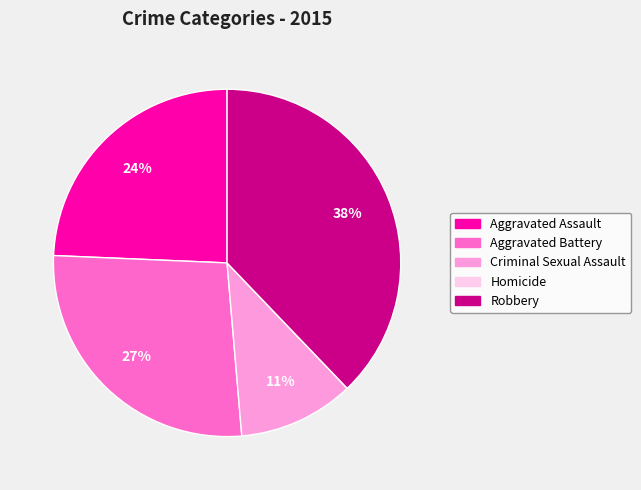

Which slice is the largest?

Robbery